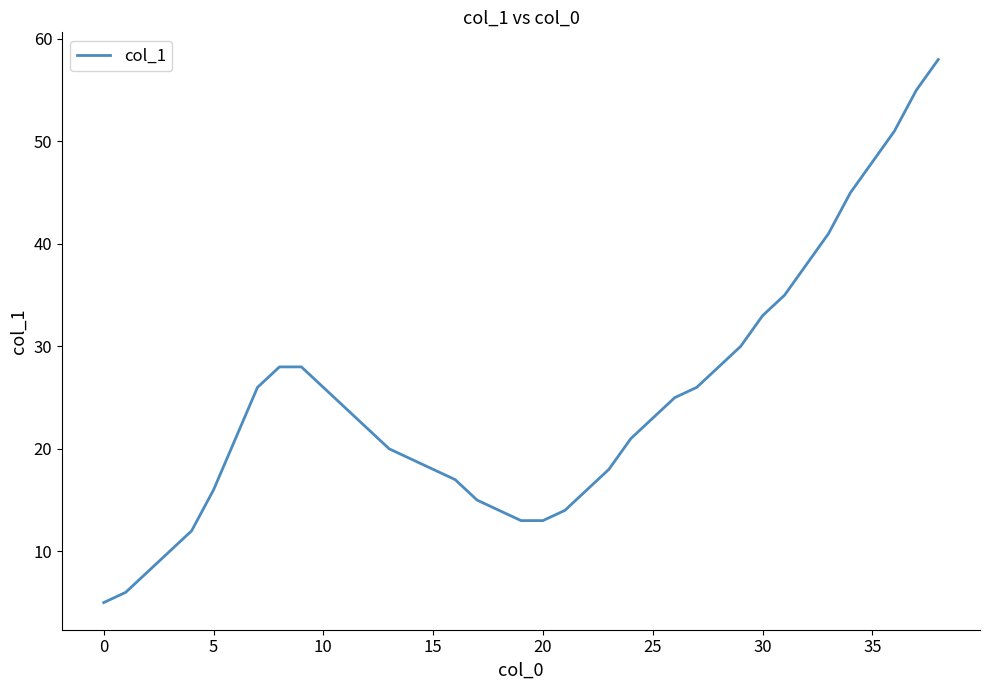

What is the minimum value shown in the chart?

5